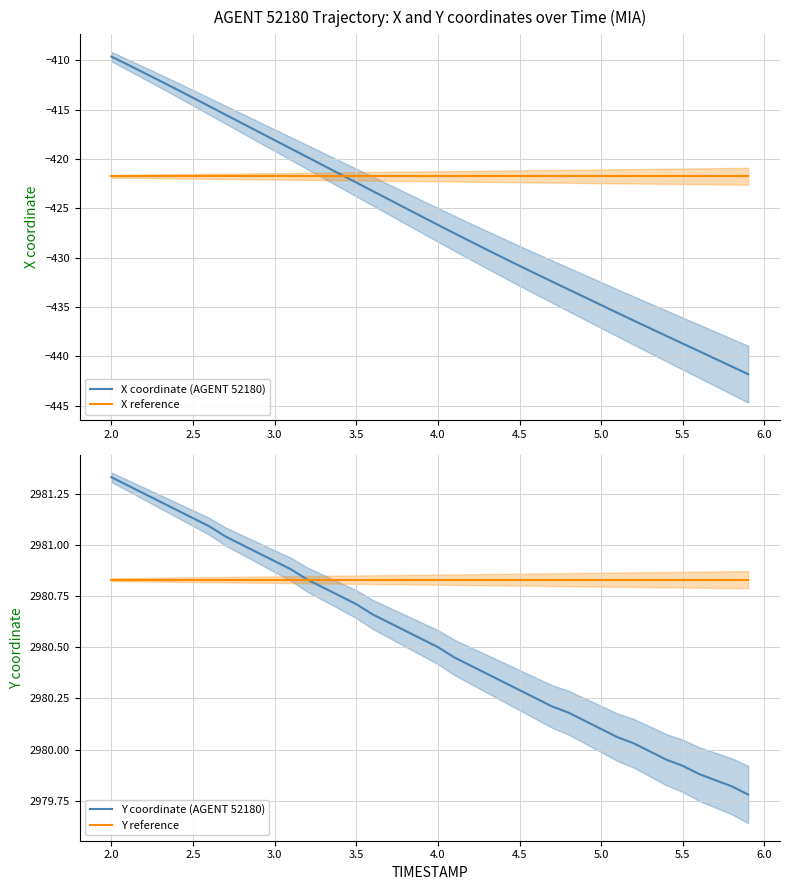

Which category has the highest value in the X coordinate (AGENT 52180) series?

2.0